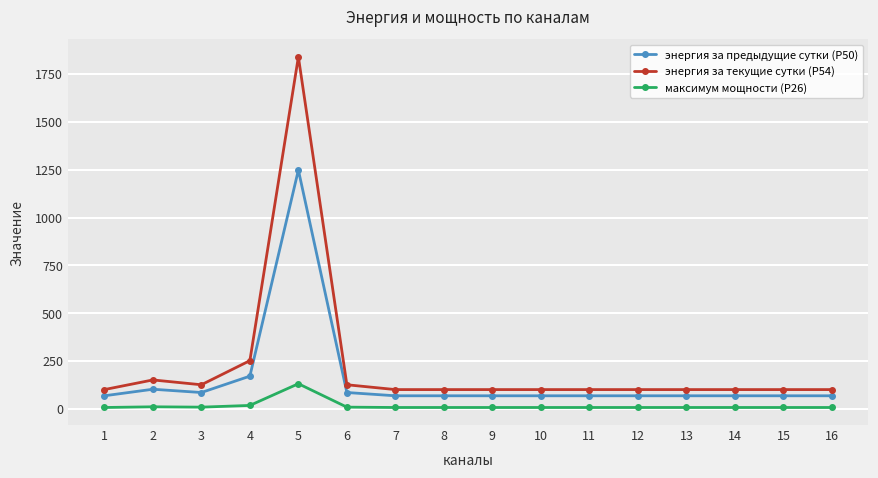

What is the minimum value for энергия за предыдущие сутки (Р50)?

68.4